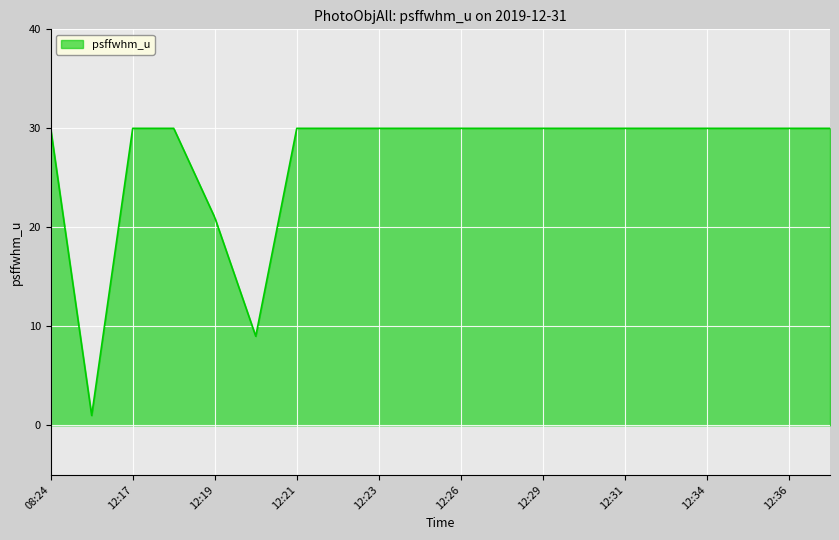

What is the difference between the maximum and minimum values?

29